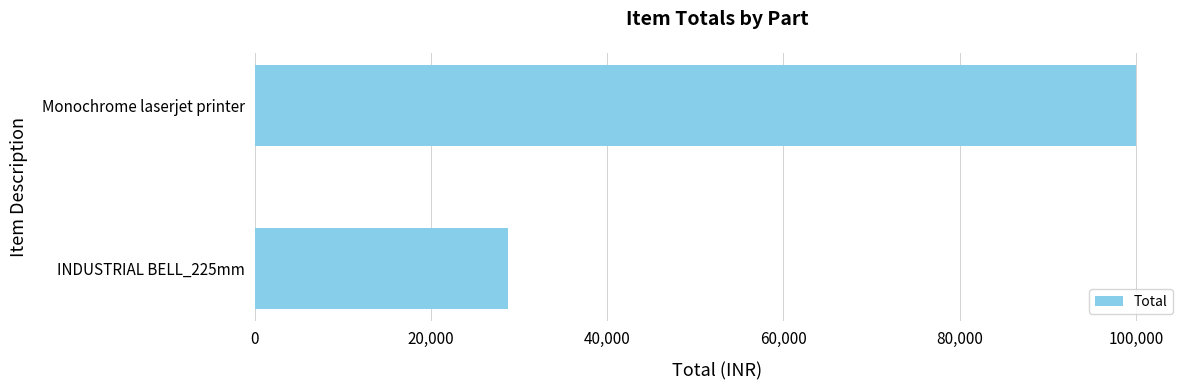

What is the sum of all values?

128790